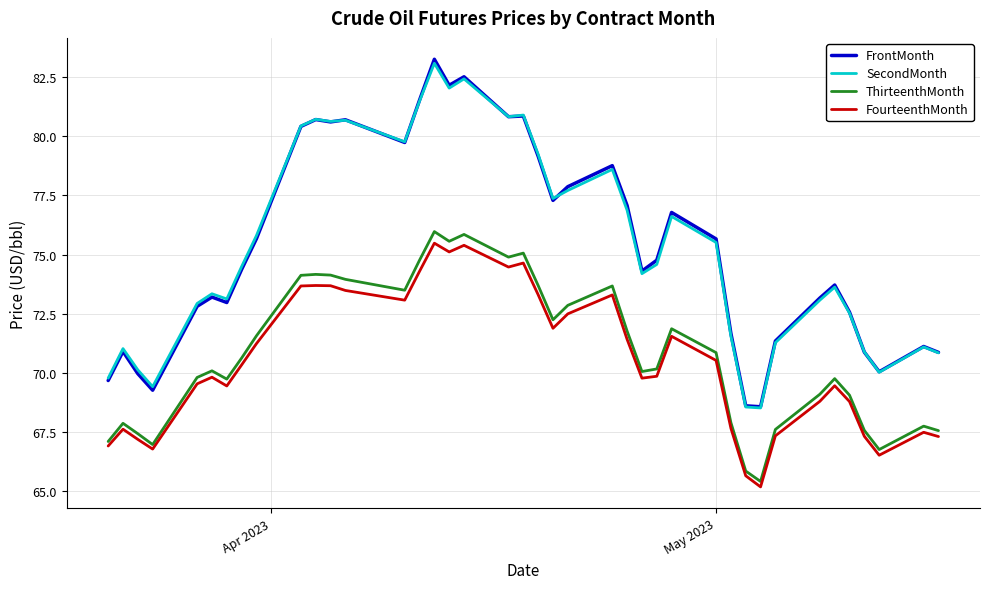

Which series has the largest range (max minus min)?

FrontMonth